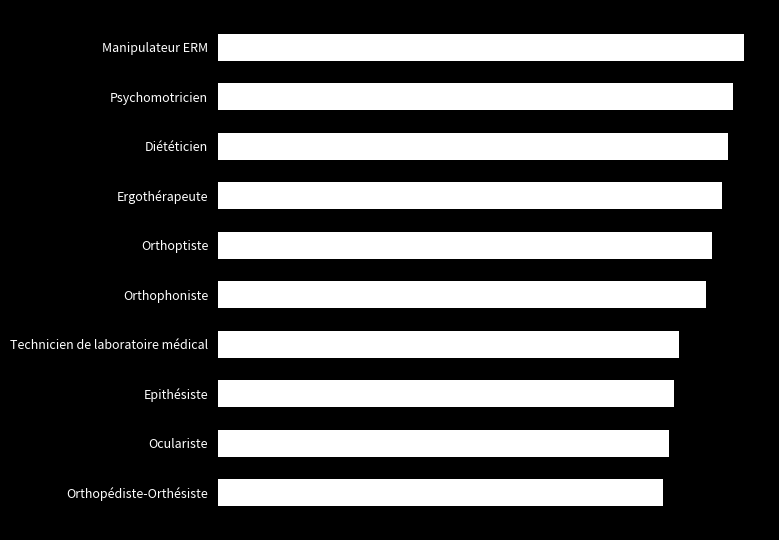

Are the bars horizontal?

Yes